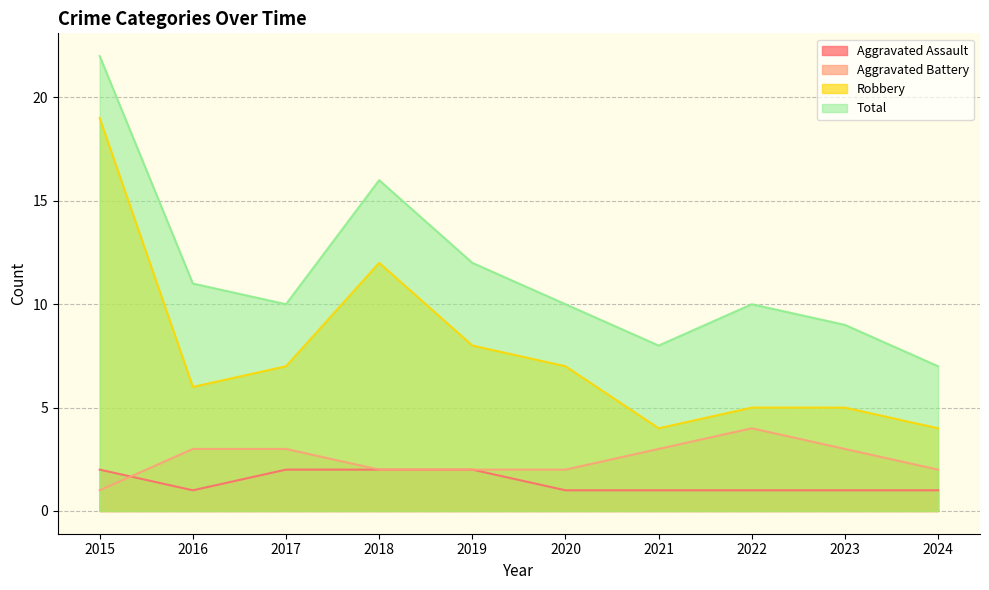

What is the value of the Robbery point at the 7th from the left?

4